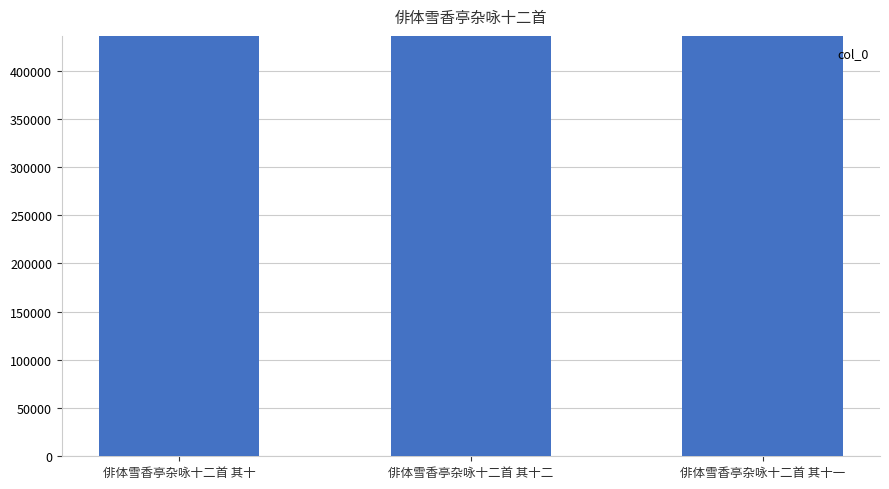

How many data points are less than 435992?

1